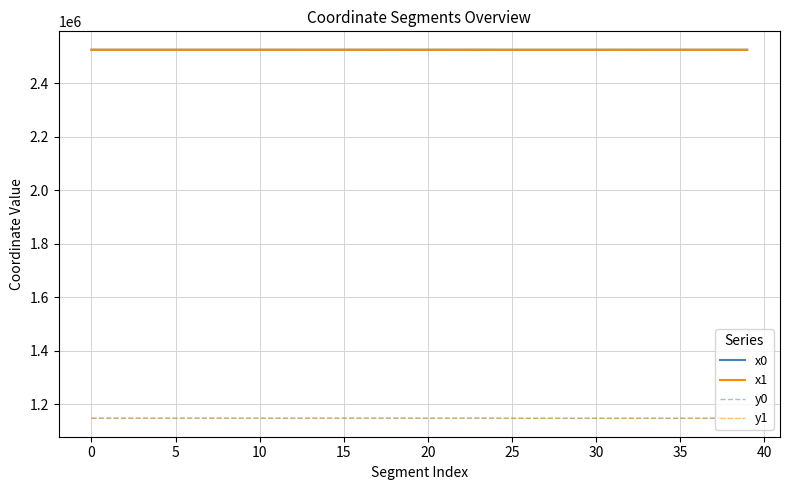

What are all the series names shown in the legend?

x0, x1, y0, y1